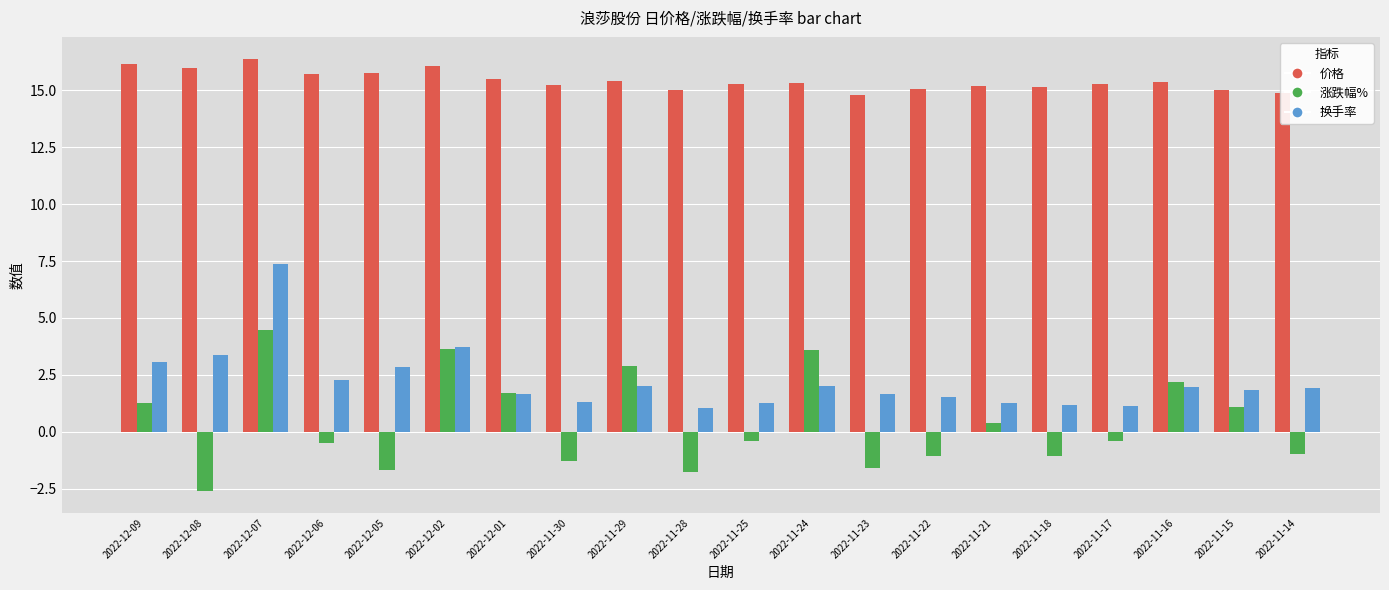

Which category has the lowest value across all series?

2022-12-08